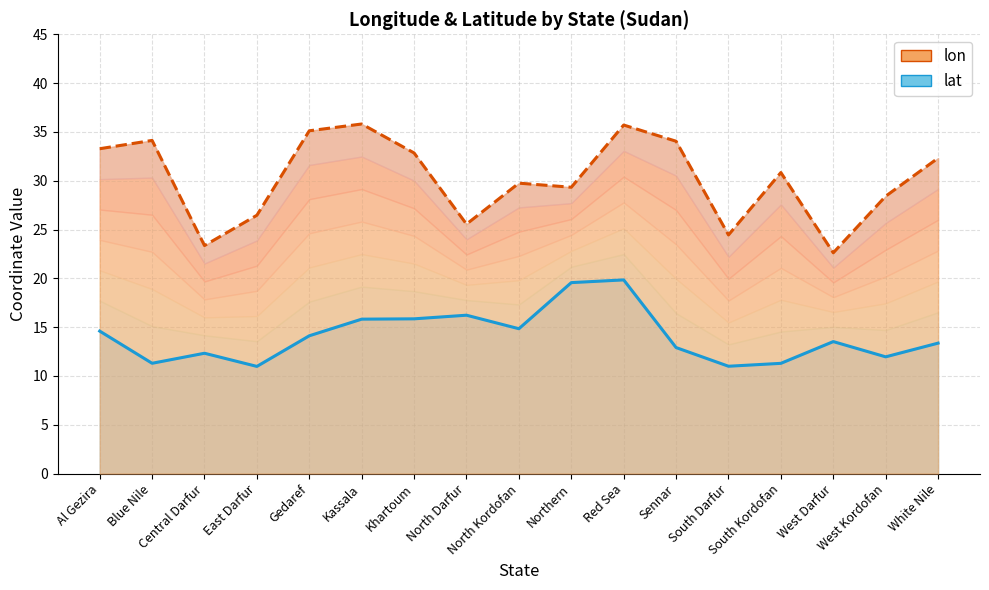

The value of lon_line at North Darfur is 43.8. True or false?

False